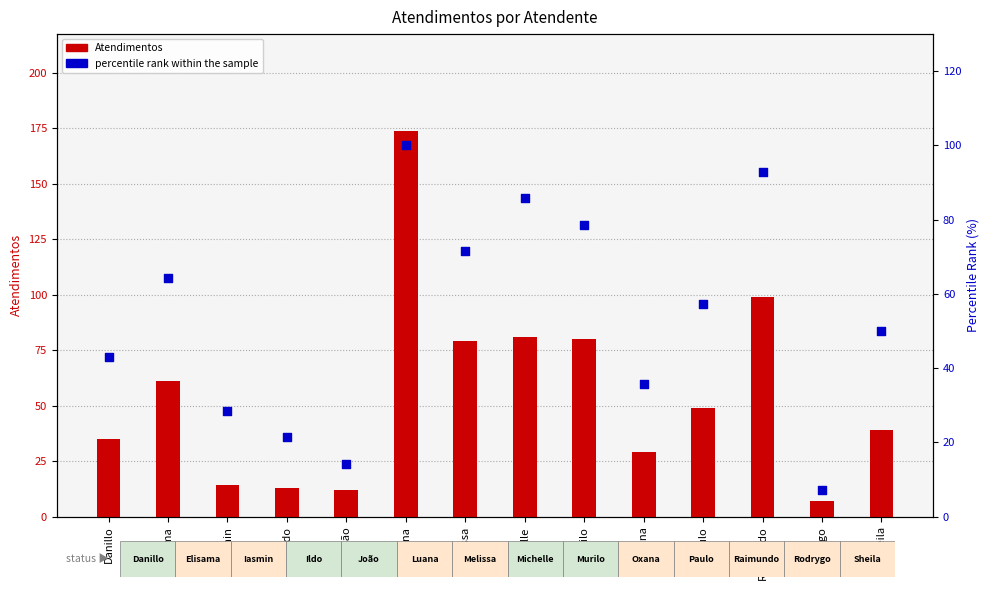

Which series has the largest Y range (max minus min)?

Atendimentos